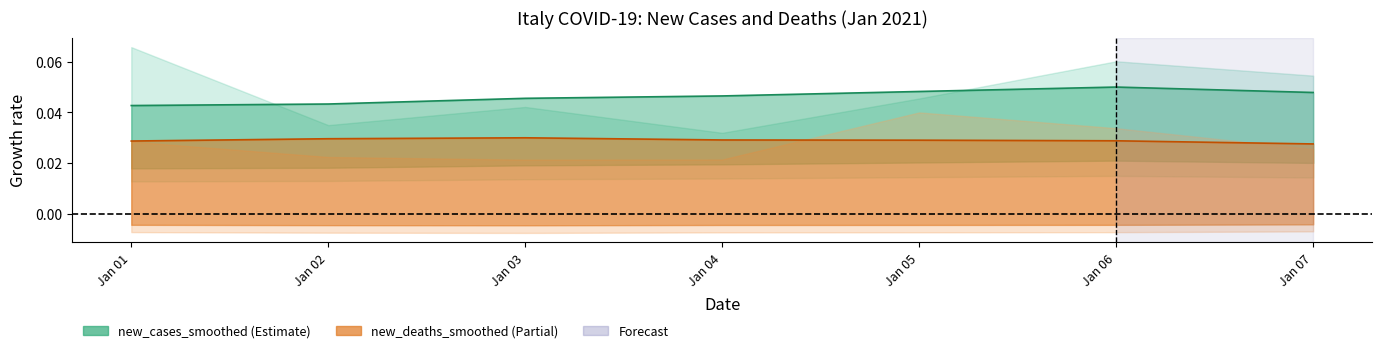

Rank the categories by new_cases_smoothed value from lowest to highest.

Jan 01, Jan 02, Jan 03, Jan 04, Jan 07, Jan 05, Jan 06